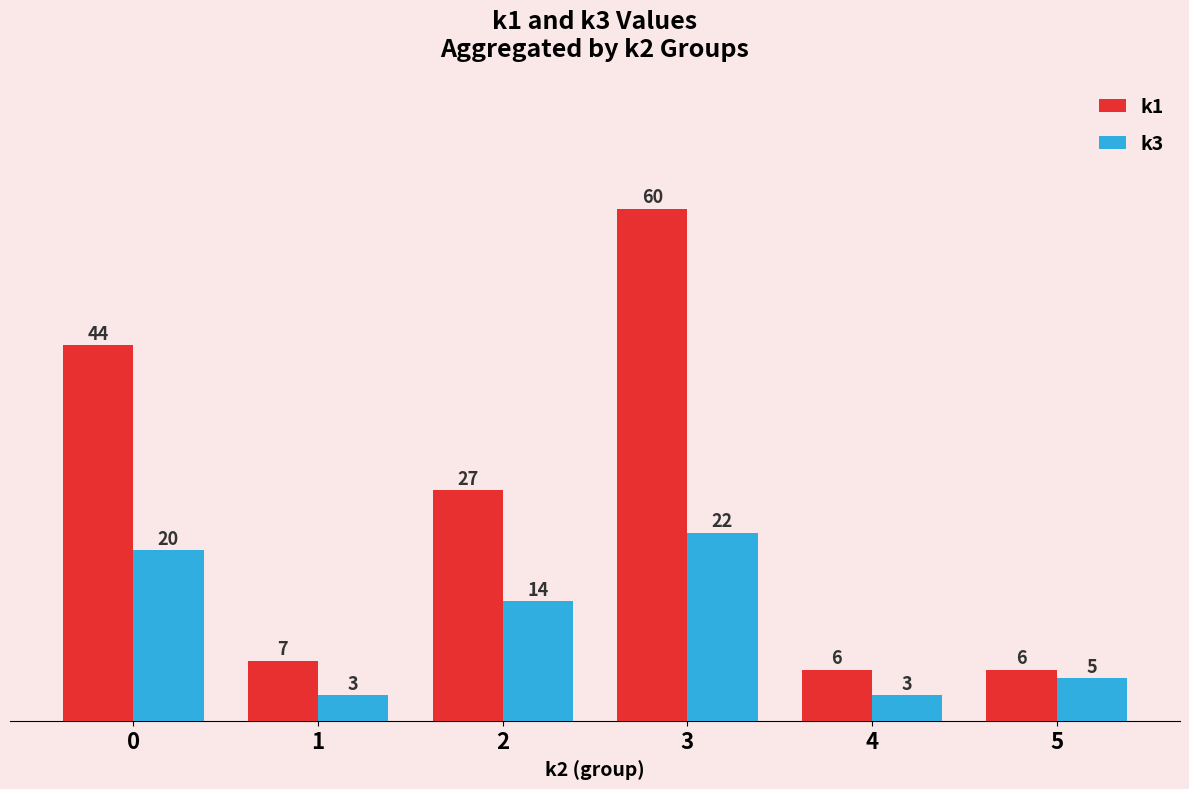

What is the value of the k3 bar at the 3rd from the left?

14